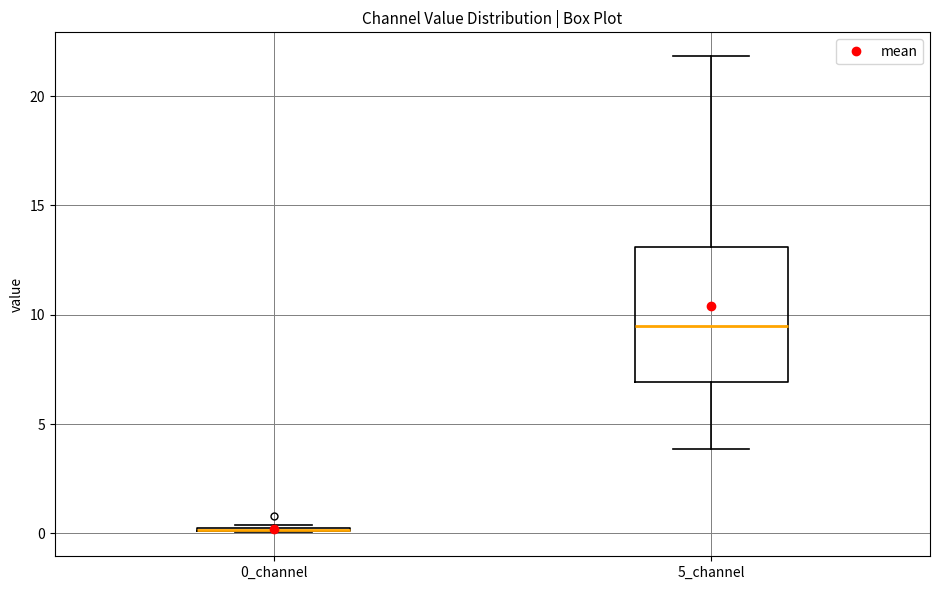

Comparing the boxes themselves (not the whiskers), which one is the tallest?

5_channel